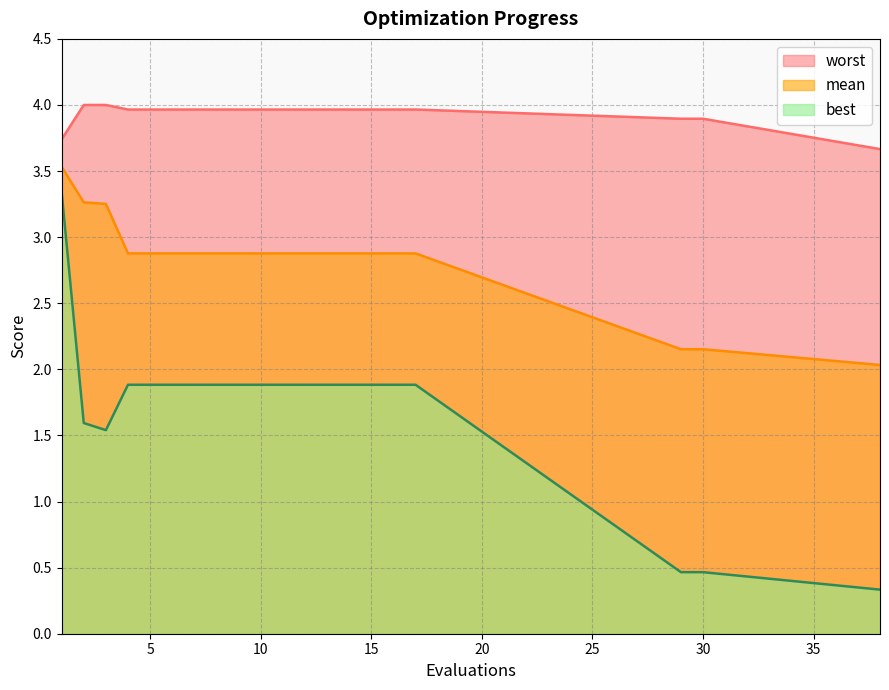

Which series has the widest spread of values?

best